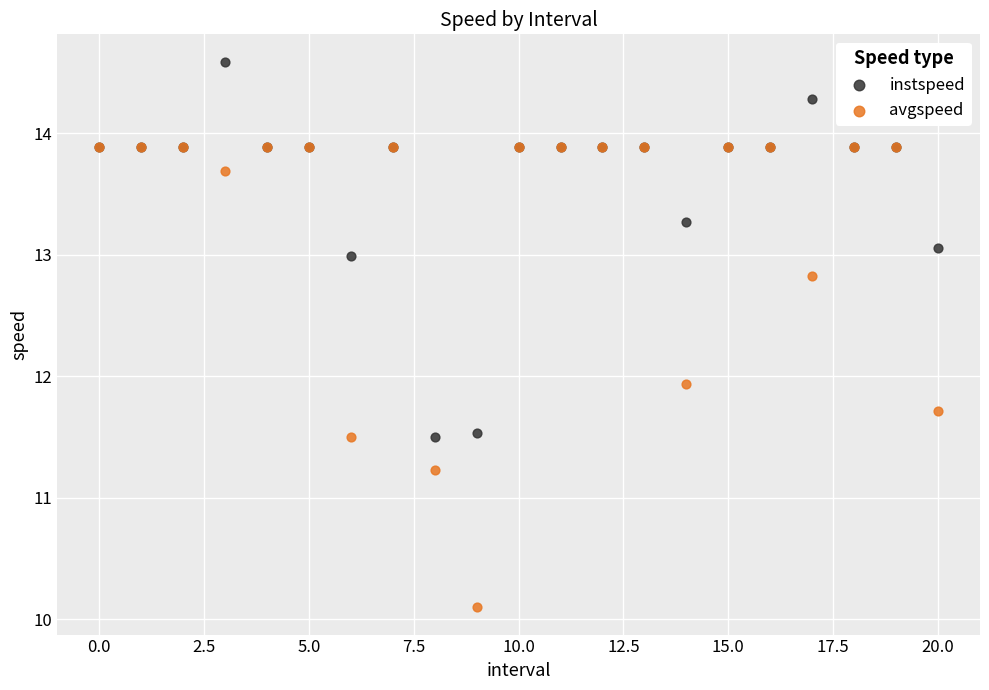

Across all series, what Y value is closest to 12?

11.9